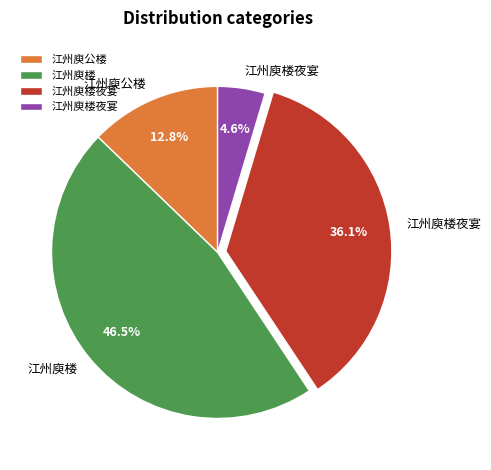

Does any single category account for the majority?

No